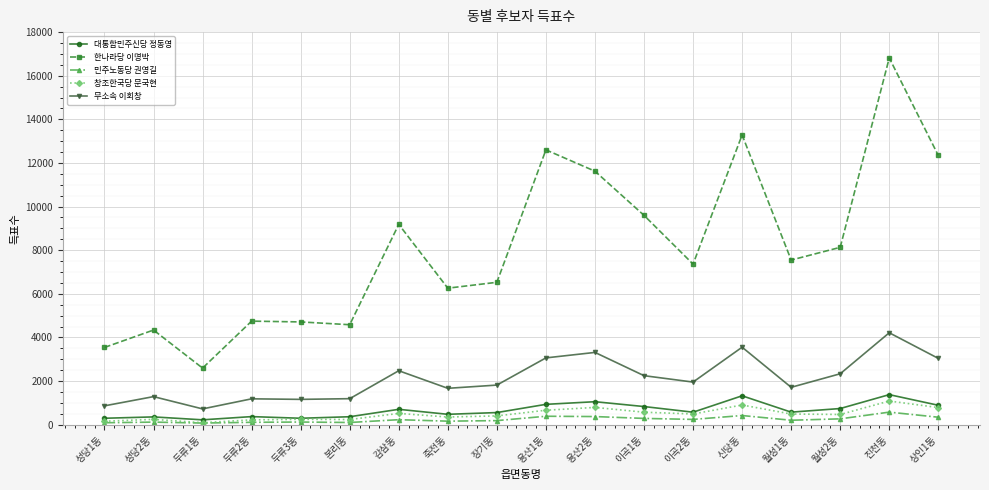

What is the difference between the maximum and second lowest values in the 무소속 이회창 series?

3351